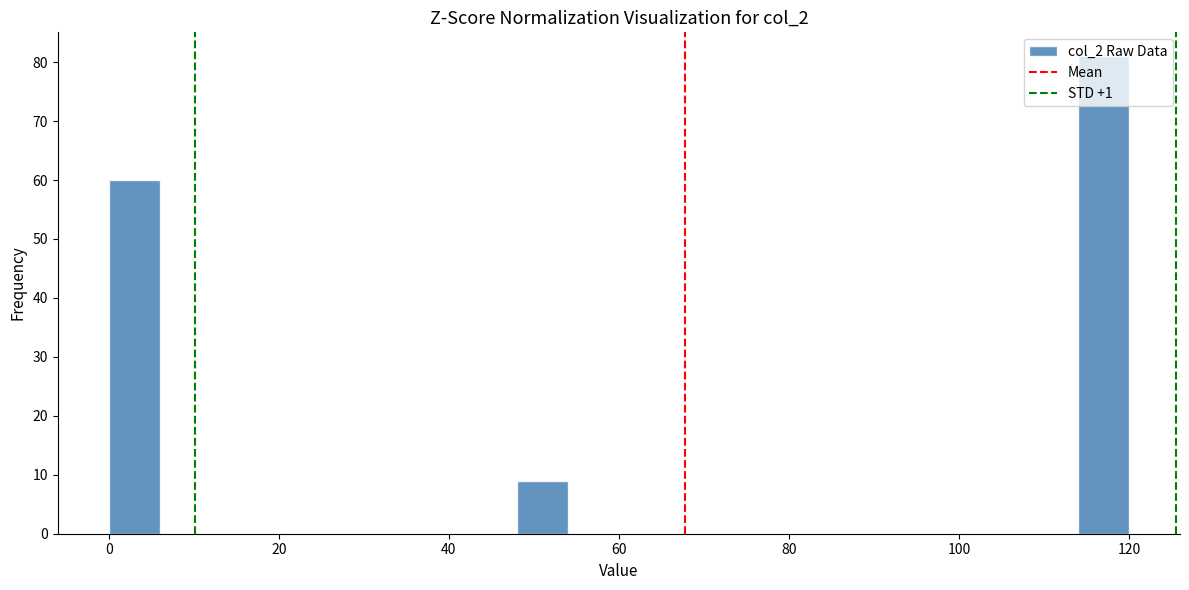

Read against the x-axis, roughly where is the centre of the tallest bar?

118